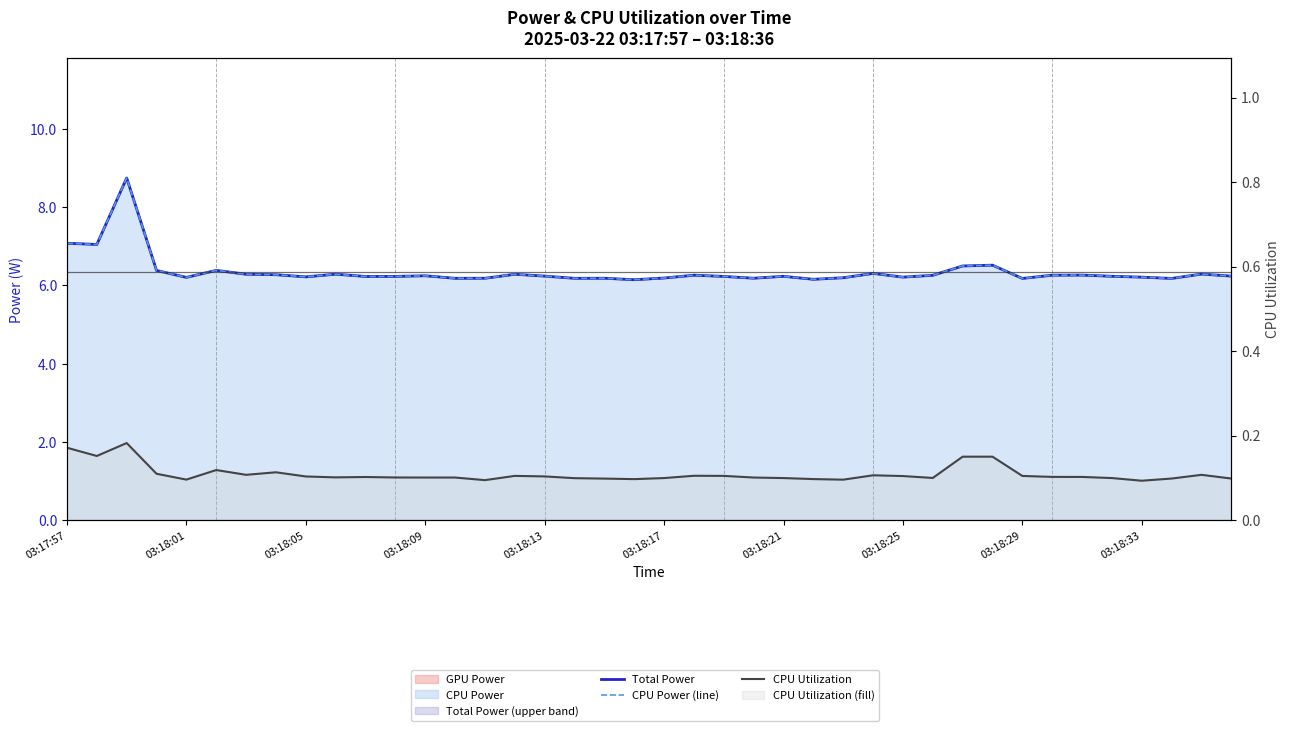

At which category does CPU Power (line) reach its first local valley?

03:18:01